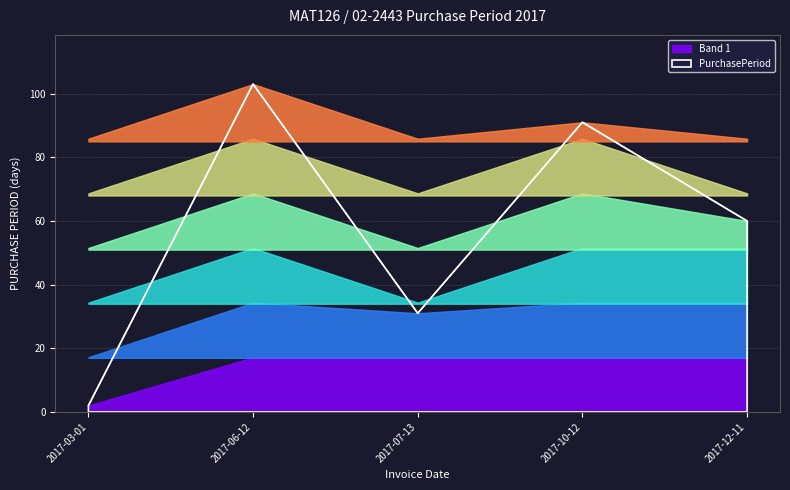

Which category has the lowest value across all series?

2017-03-01